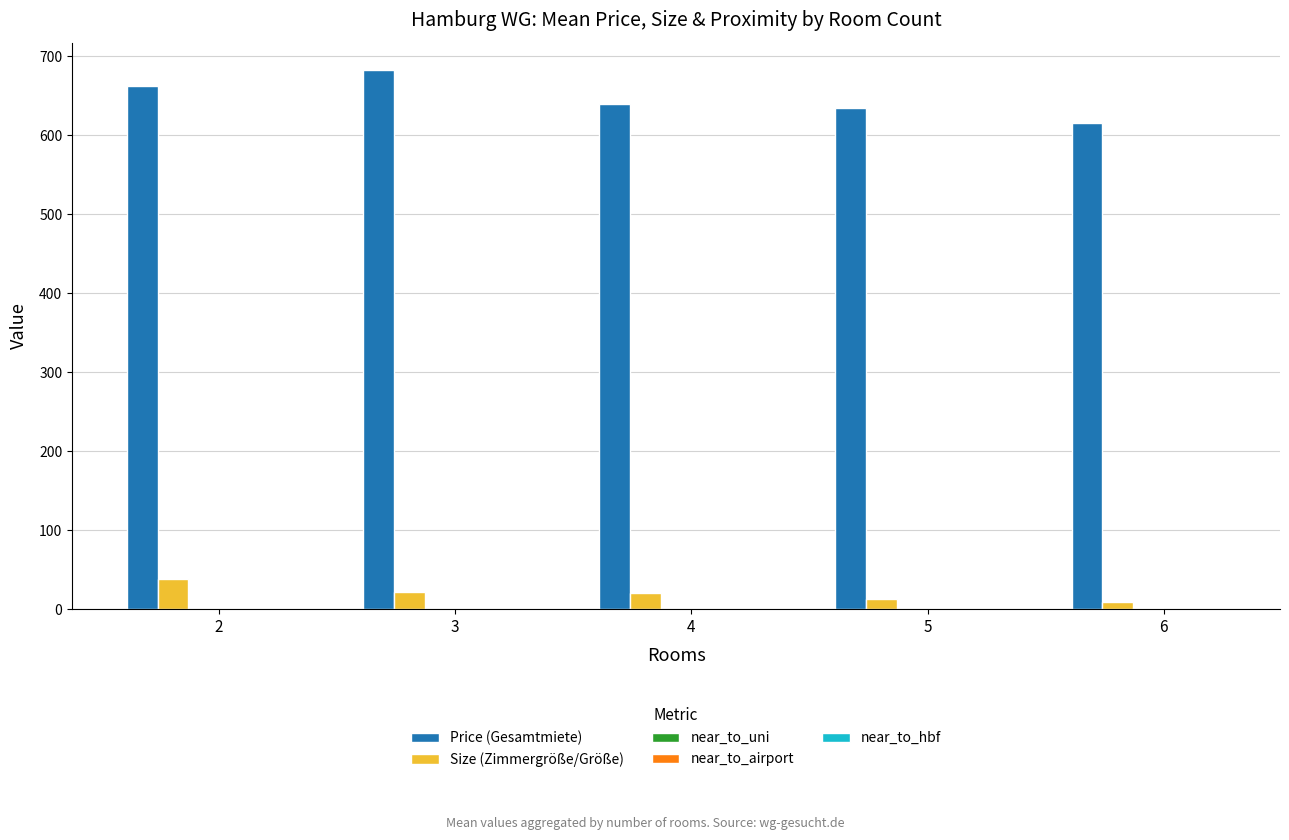

What is the greatest value displayed?

683